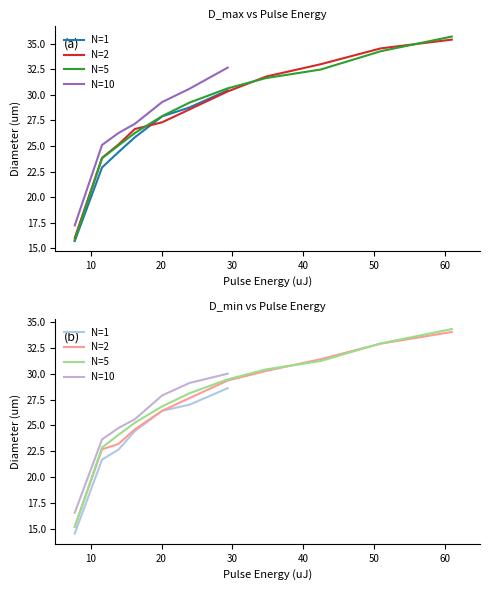

Is this an area chart (filled region under the line)?

No